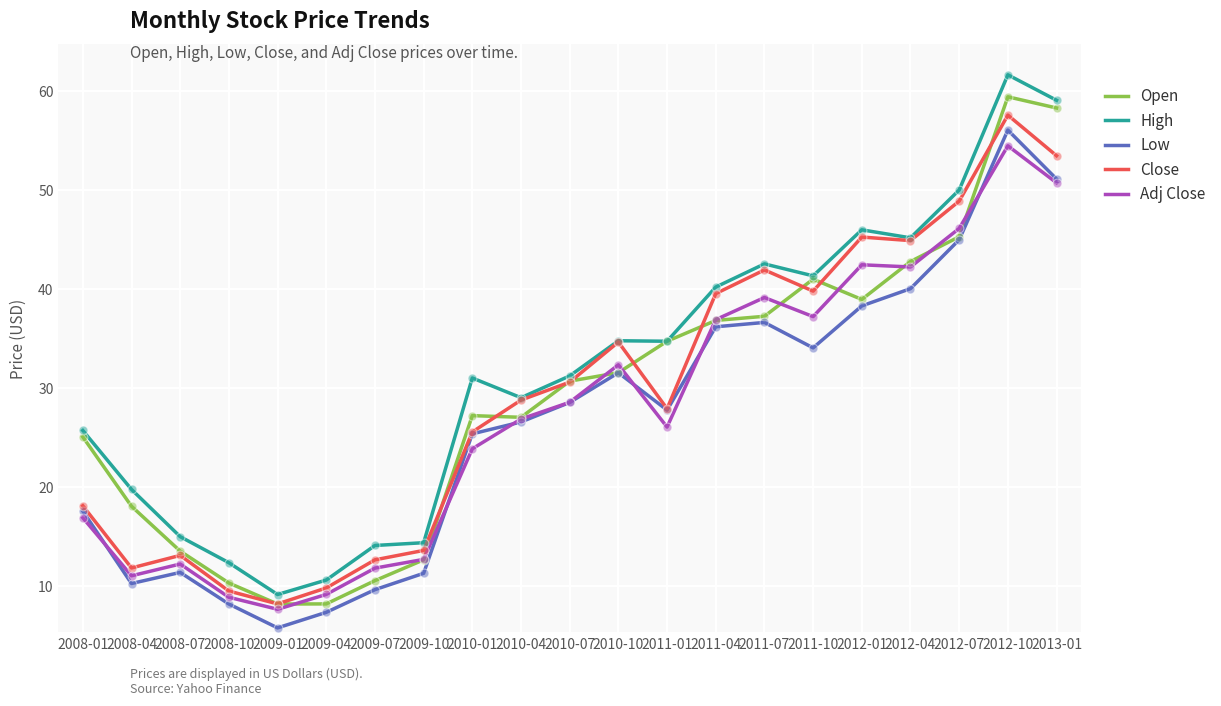

What are all the series names shown in the legend?

Open, High, Low, Close, Adj Close